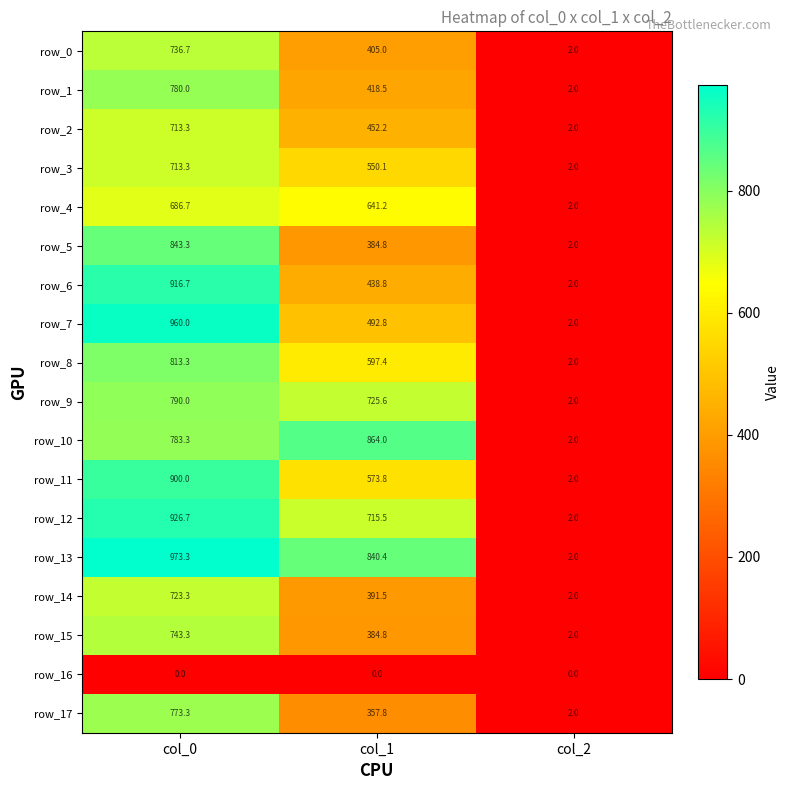

Which category has the highest value in the row_10 series?

col_1